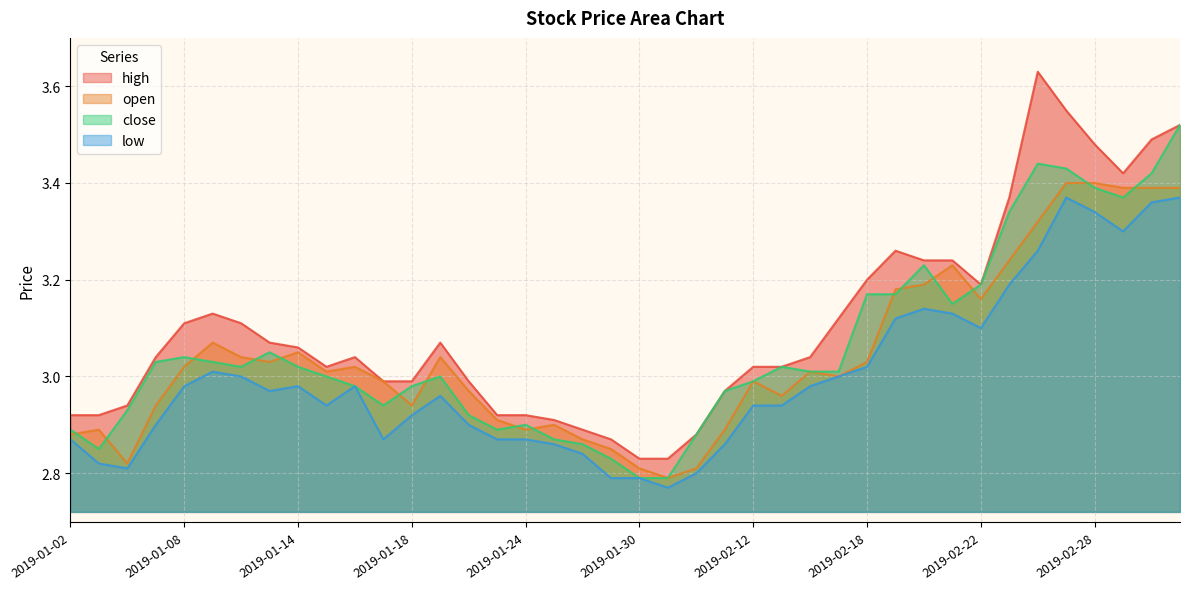

True or false: open and low intersect in this chart.

False